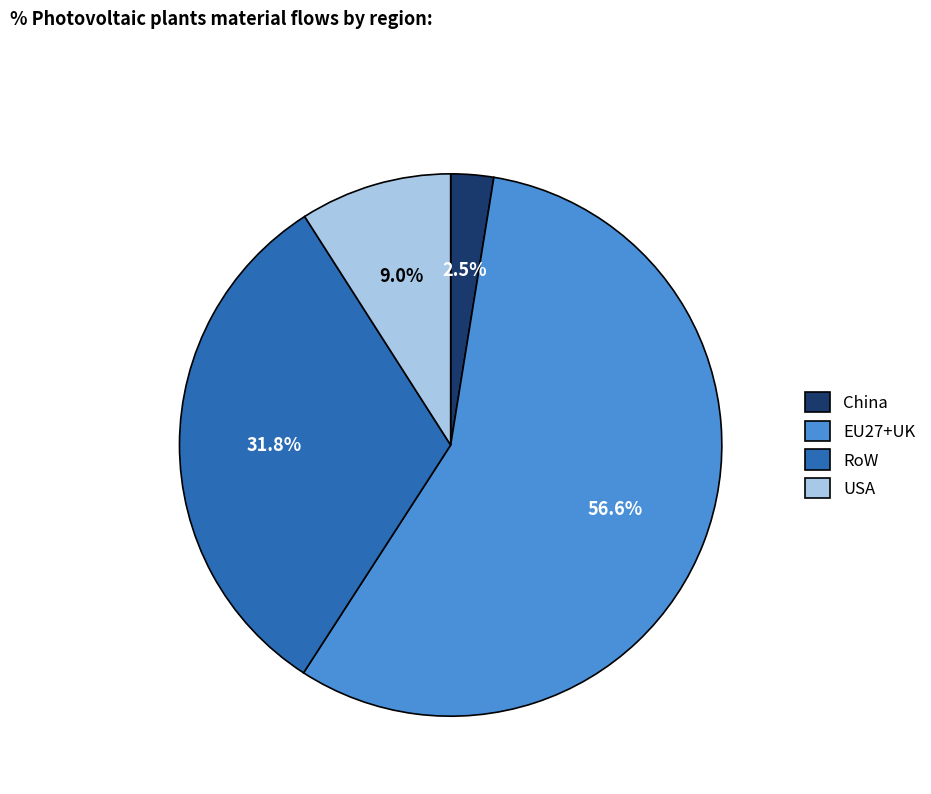

Does EU27+UK represent more than half of the total?

Yes